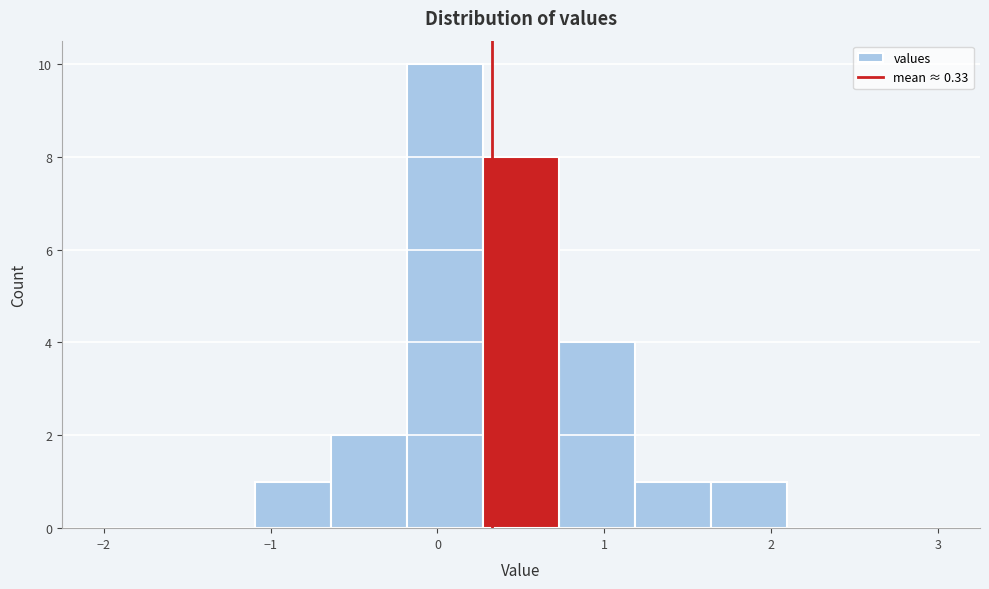

Reading left to right, list every bar in this chart as the range it spans on the x-axis followed by its height. Neither the bar edges nor the heights are printed on the chart, so give them approximately, as read against the axes.

-2.0 to -1.5: 0
-1.5 to -1.1: 0
-1.1 to -0.6: 1
-0.6 to -0.2: 2
-0.2 to 0.3: 10
0.3 to 0.7: 8
0.7 to 1.2: 4
1.2 to 1.6: 1
1.6 to 2.1: 1
2.1 to 2.5: 0
2.5 to 3.0: 0